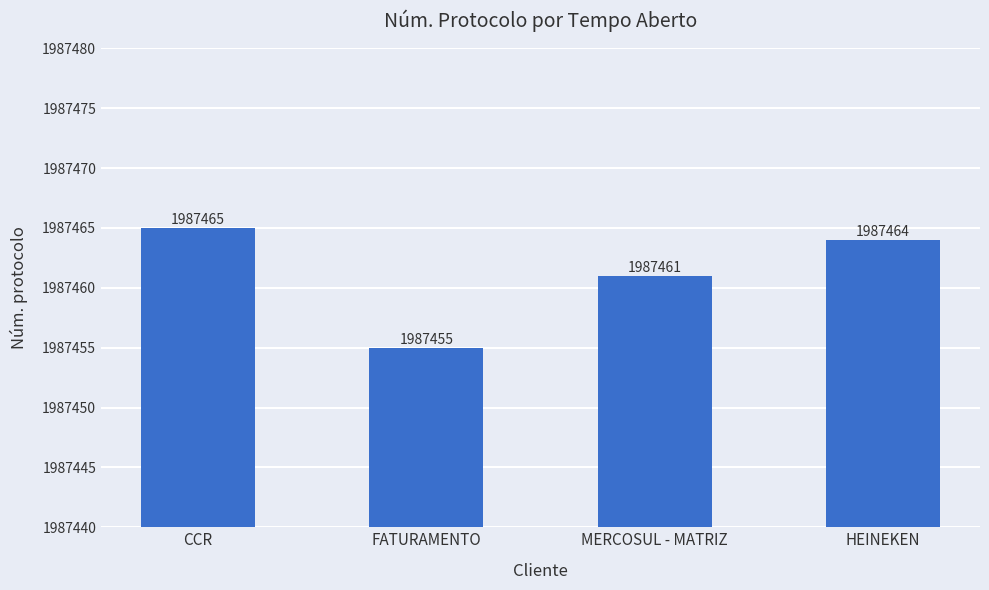

True or false: the data shows 3078166 at HEINEKEN.

False